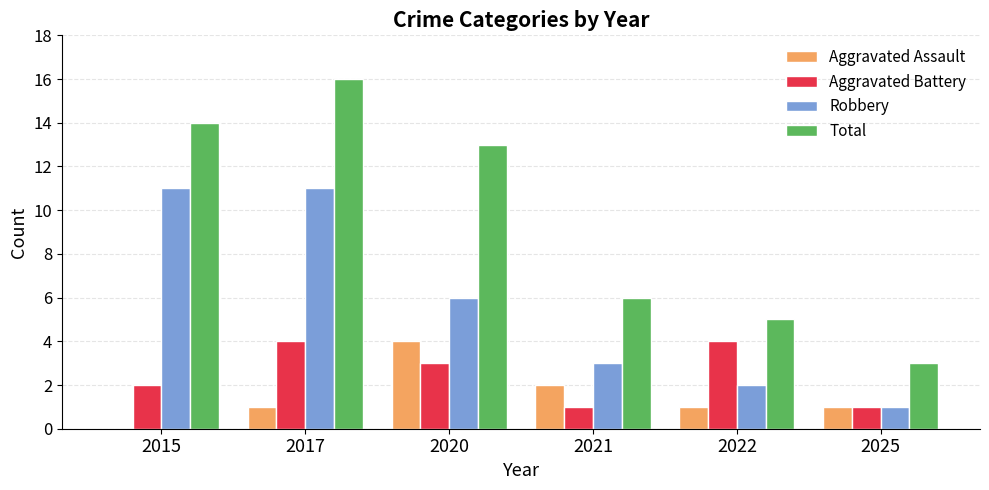

True or false: Aggravated Battery has a value of 2 at 2015.

True